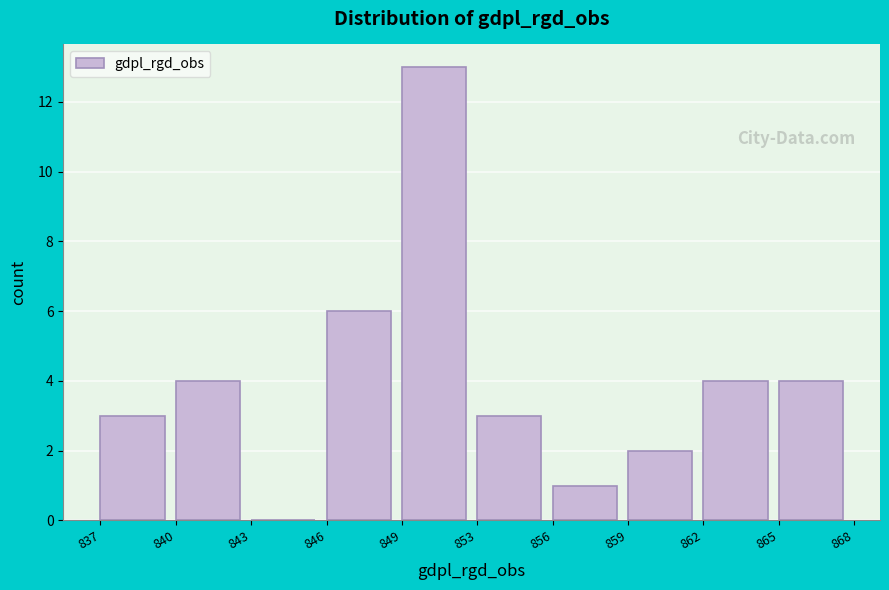

Reading left to right, what are all the values shown in this chart?

837=3	840=4	843=0	846=6	849=13	853=3	856=1	859=2	862=4	865=4